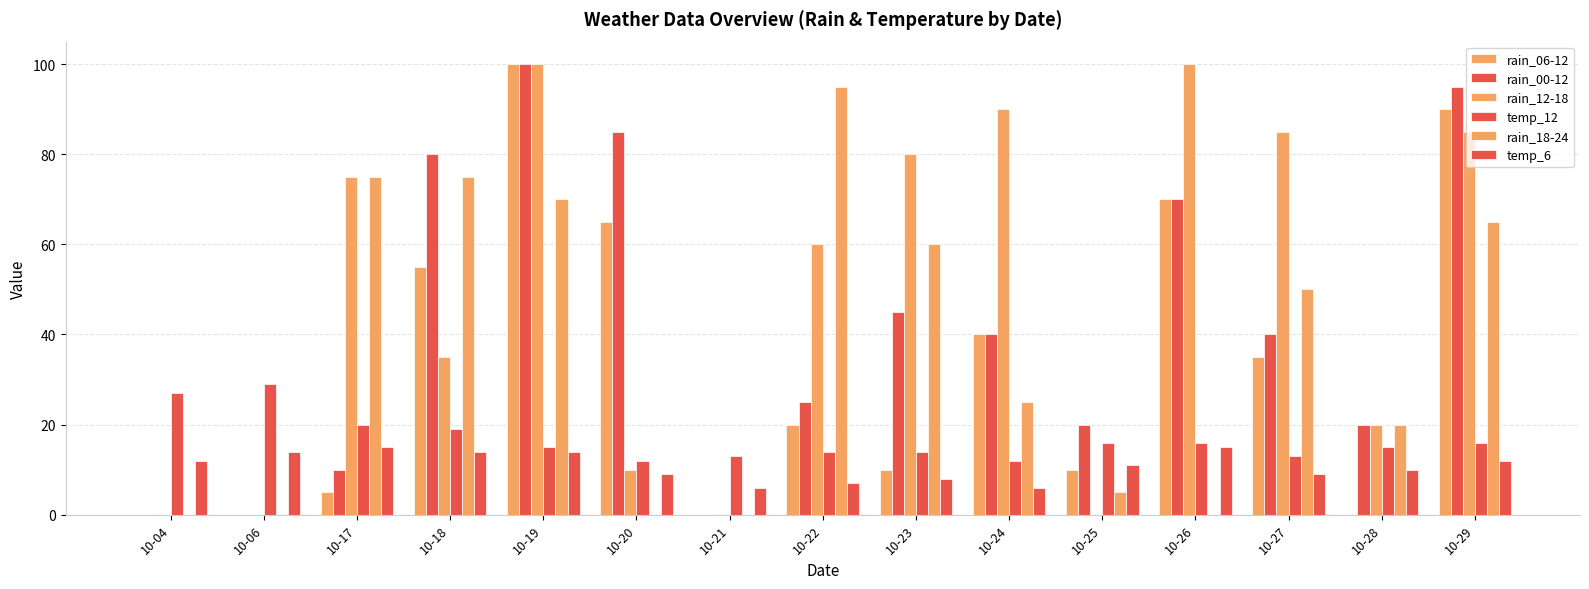

Which series has the largest total across all categories?

rain_12-18